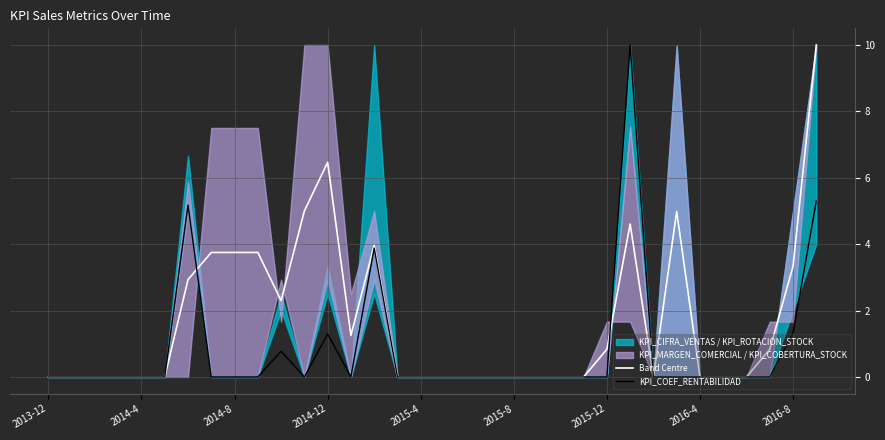

How many lines are shown in the chart?

2